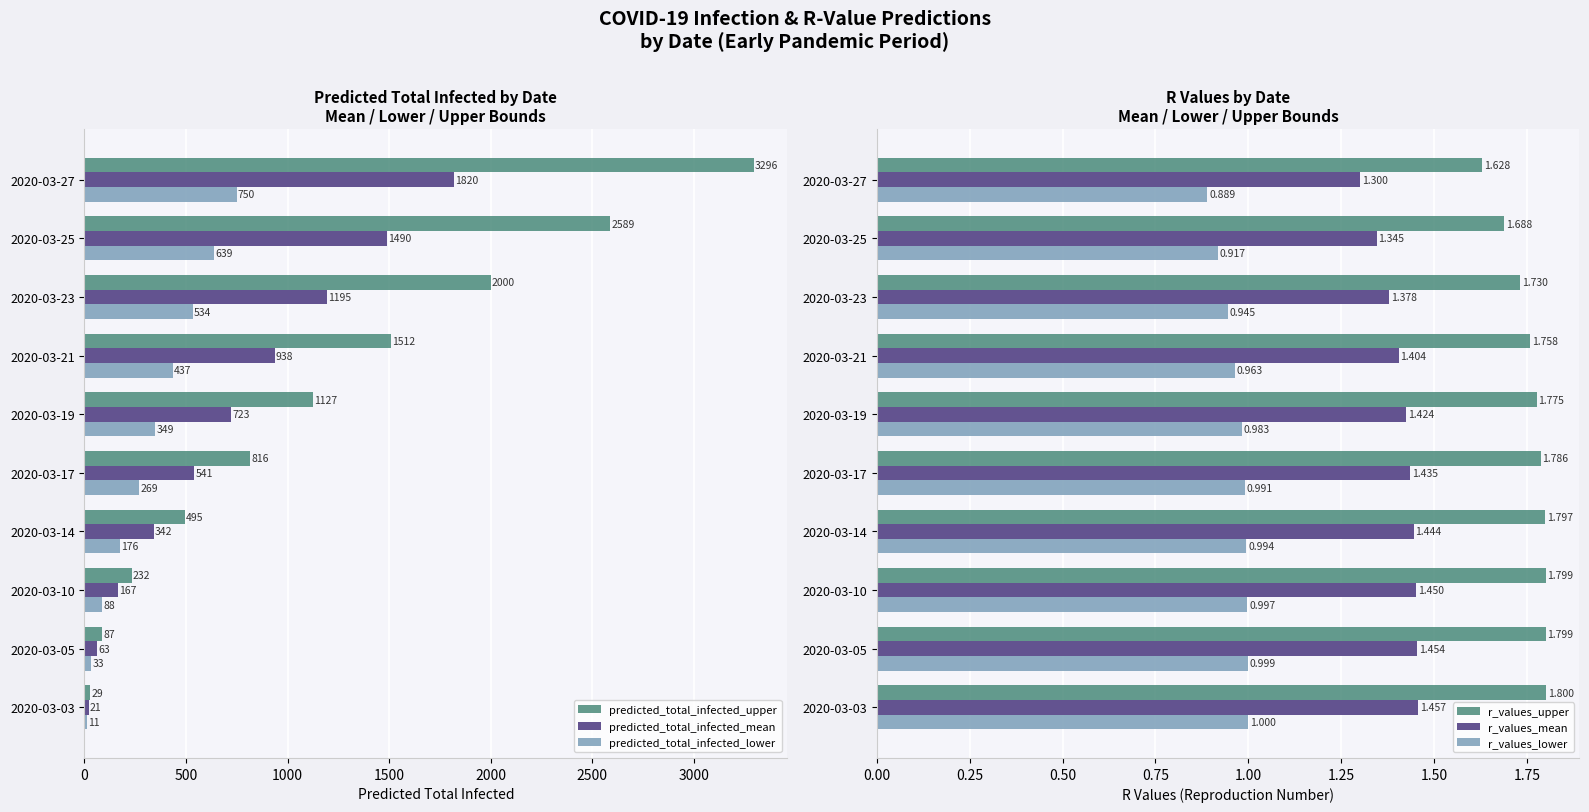

List the labels in order of predicted_total_infected_lower value, largest first.

2020-03-27, 2020-03-25, 2020-03-23, 2020-03-21, 2020-03-19, 2020-03-17, 2020-03-14, 2020-03-10, 2020-03-05, 2020-03-03